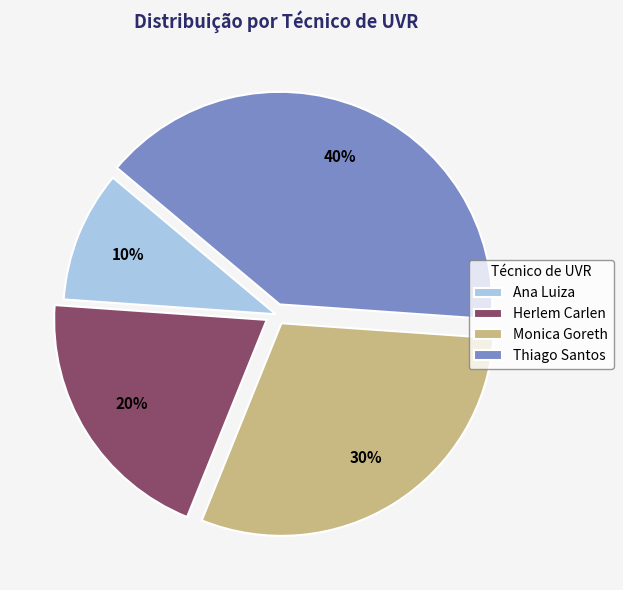

How many slices are in this pie chart?

4